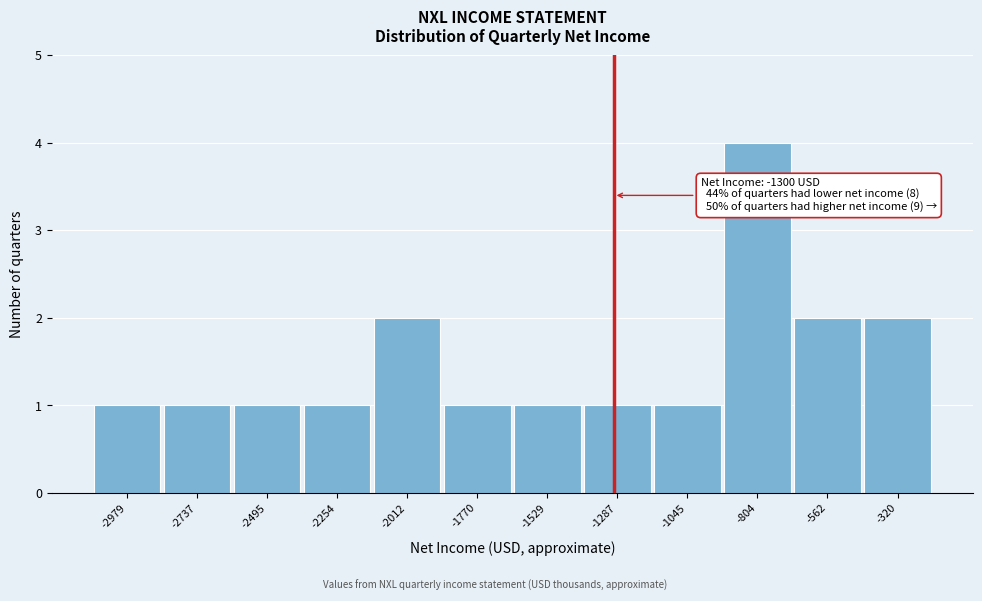

Over which range of the x-axis is the bar tallest?

-900 to -700